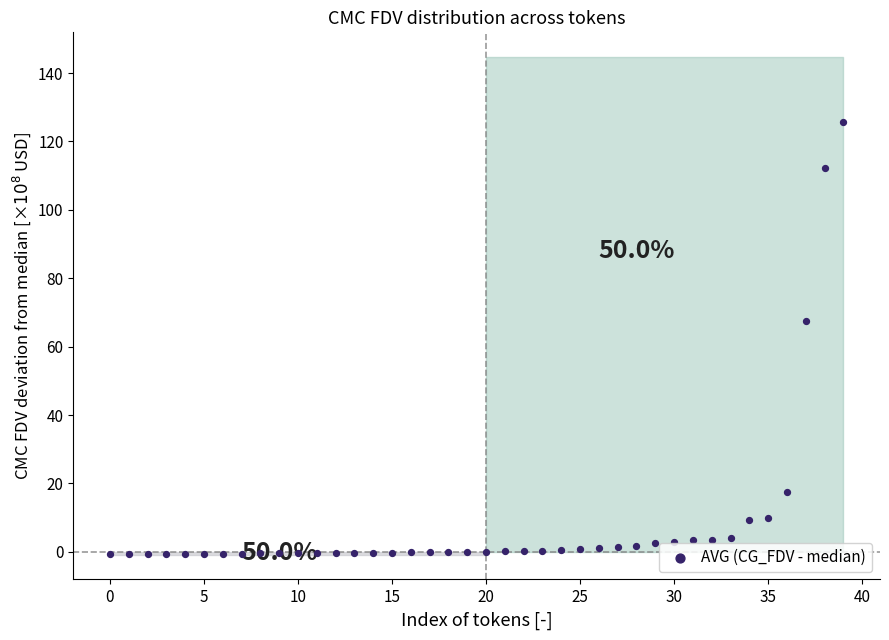

What Y value in the scatter plot is closest to 62?

67.5